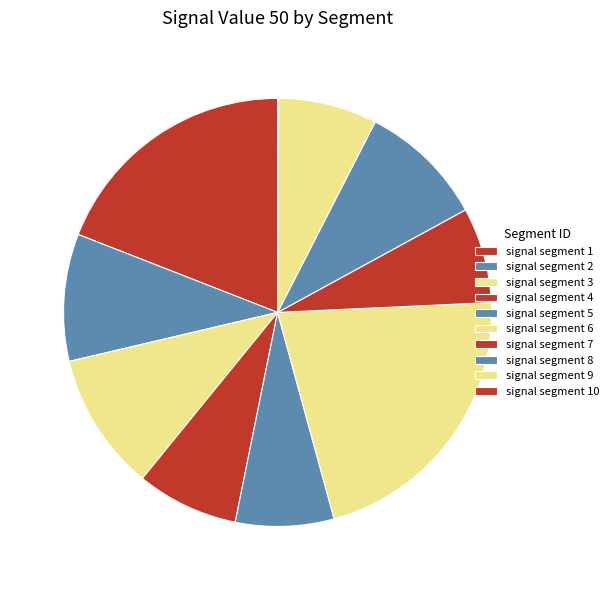

Count the number of slices in the pie.

10